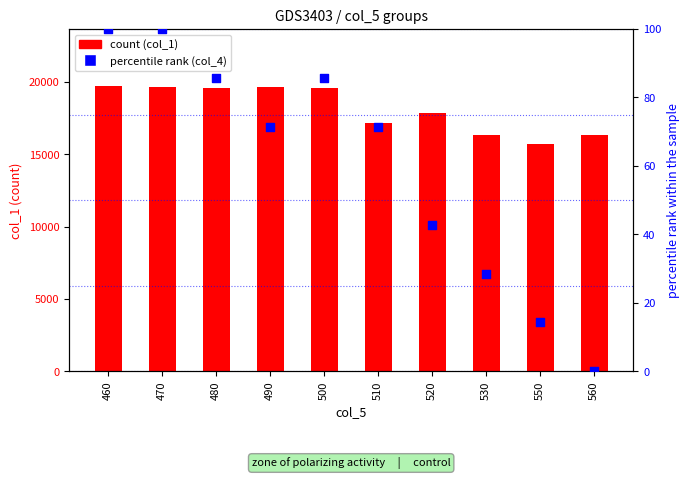

What is the total value across all series at 480?

19677.7